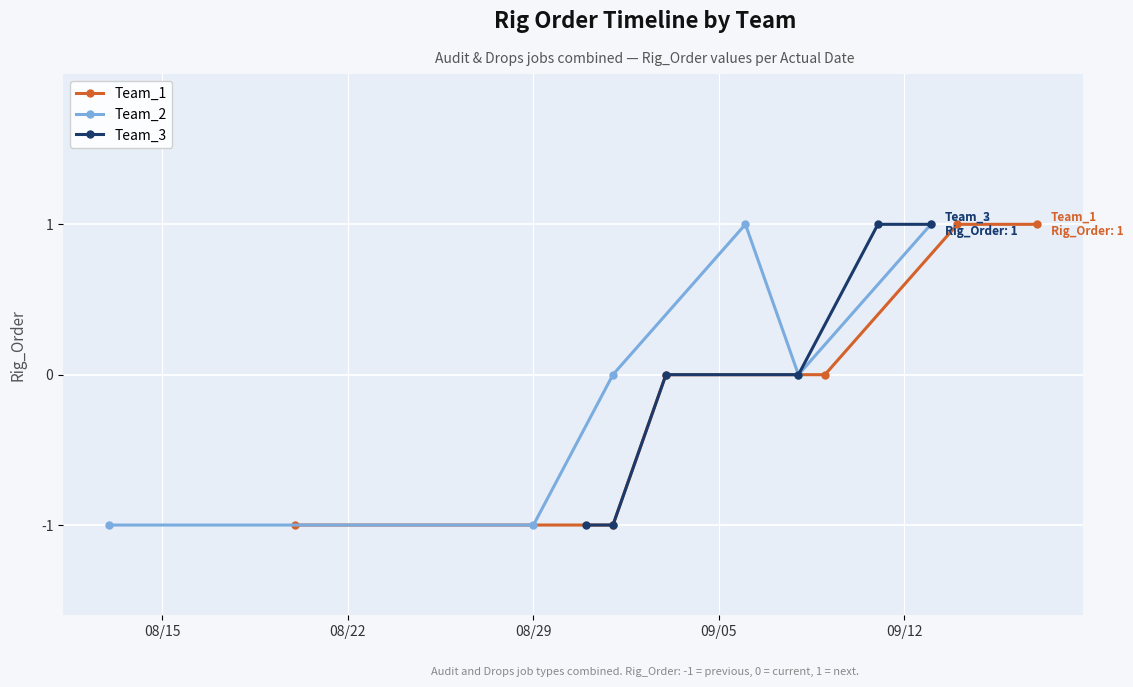

Reading left to right, transcribe all the data shown in this chart.

Team_1: -1	-1	0	0	1	1
Team_2: -1	-1	0	1	0	1
Team_3: -1	-1	0	0	1	1